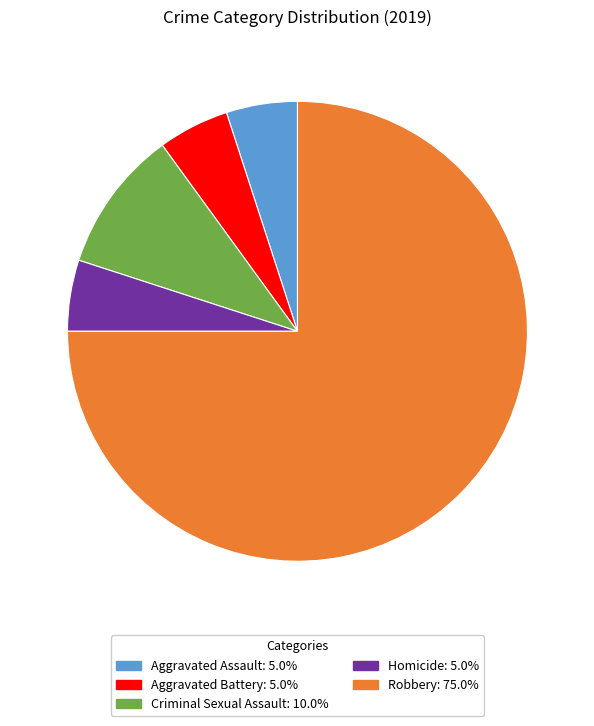

Is there any slice that represents more than half of the pie?

Yes